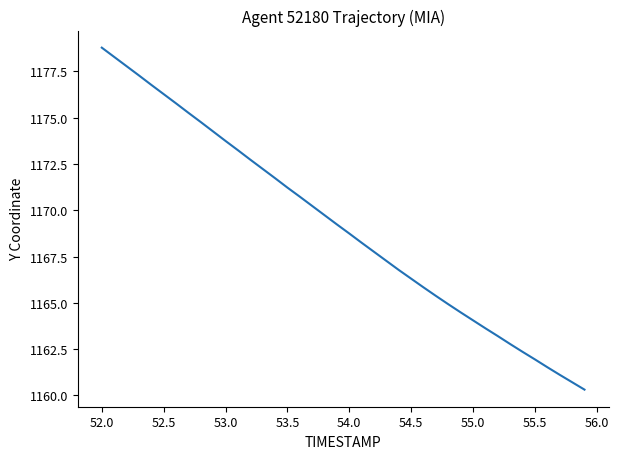

What is the minimum value shown in the chart?

1160.3